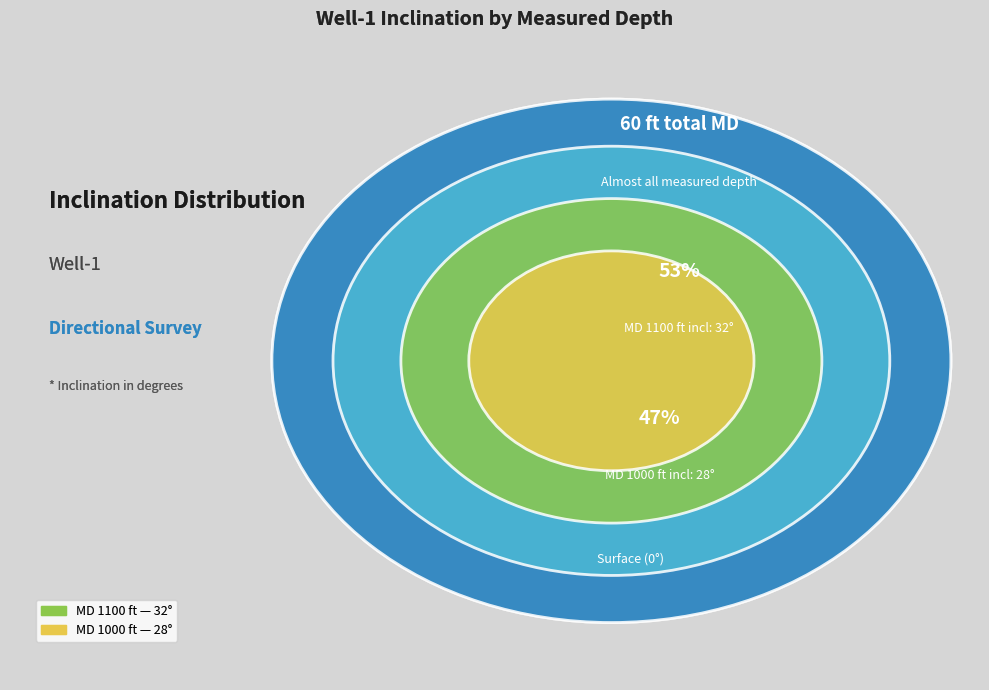

What is the change in value from MD 1000 ft to MD 1100 ft?

+4